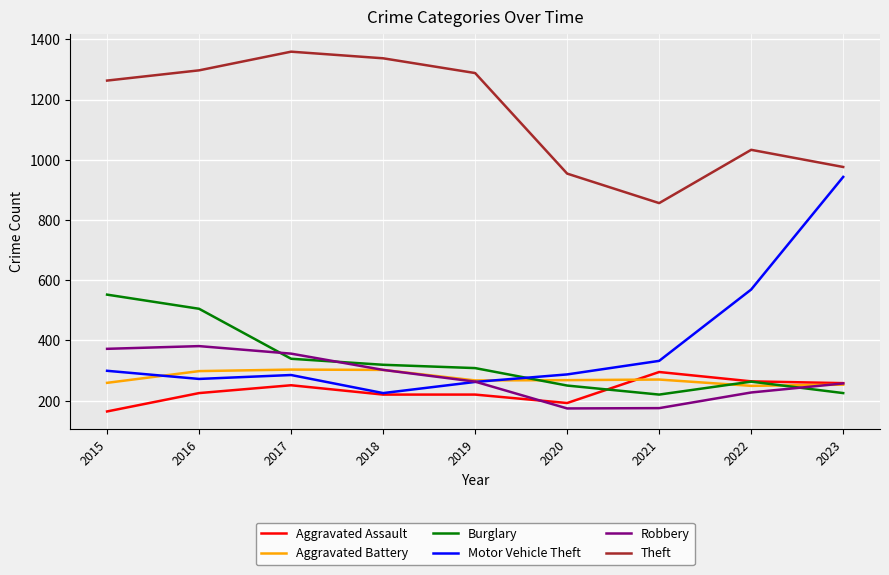

The value of Aggravated Assault at 2017 is 163. True or false?

False